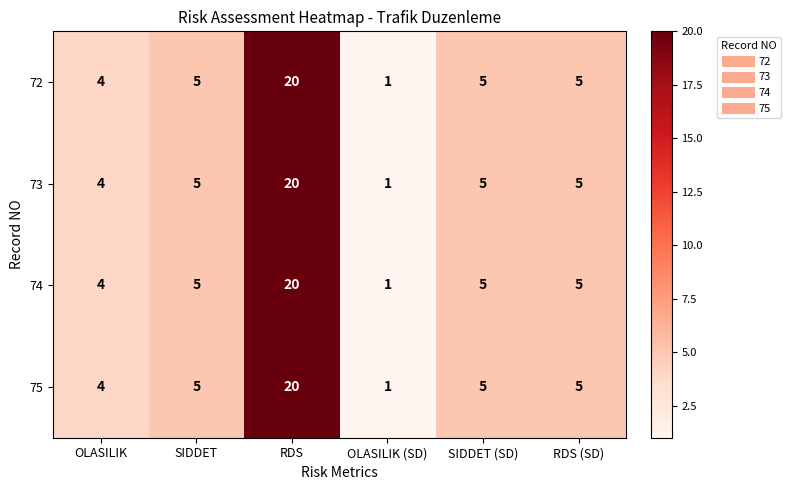

What is the approximate value of 73 at RDS?

20